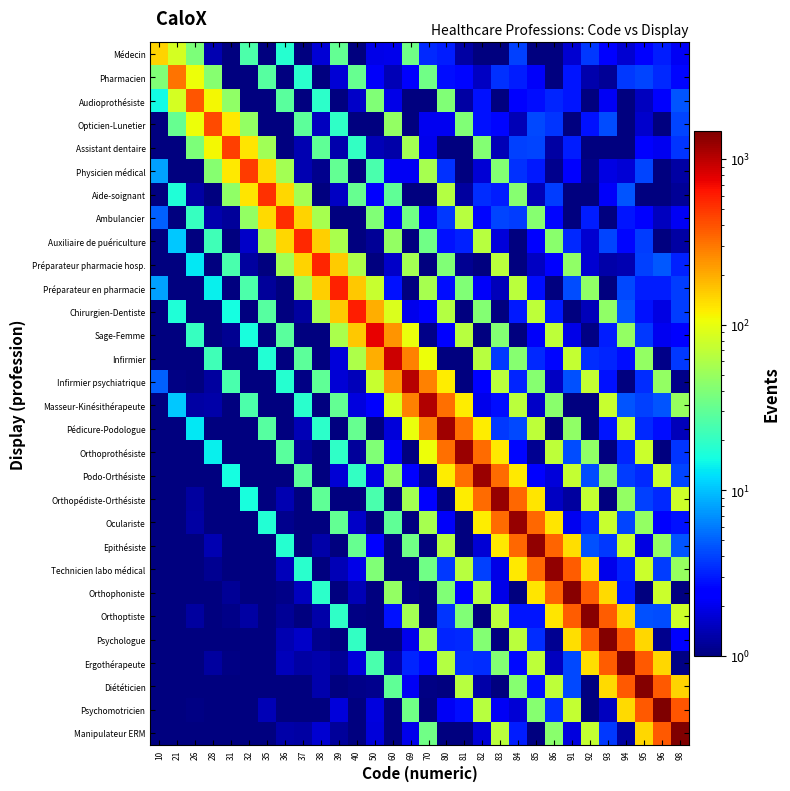

What is the spread (max minus min) of values at 96?

1439.0